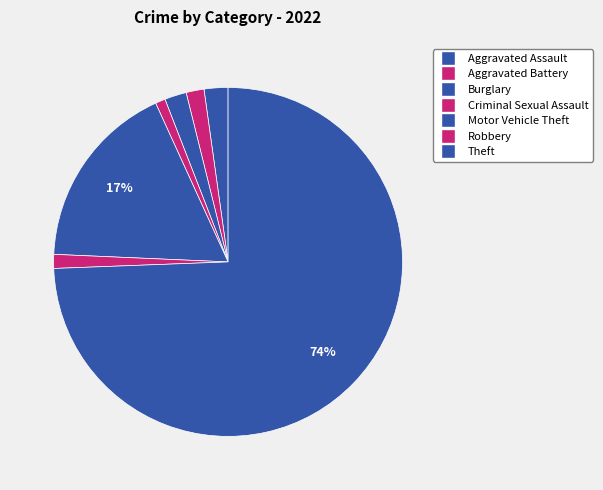

Rank the categories by value from lowest to highest.

Criminal Sexual Assault, Robbery, Aggravated Battery, Burglary, Aggravated Assault, Motor Vehicle Theft, Theft